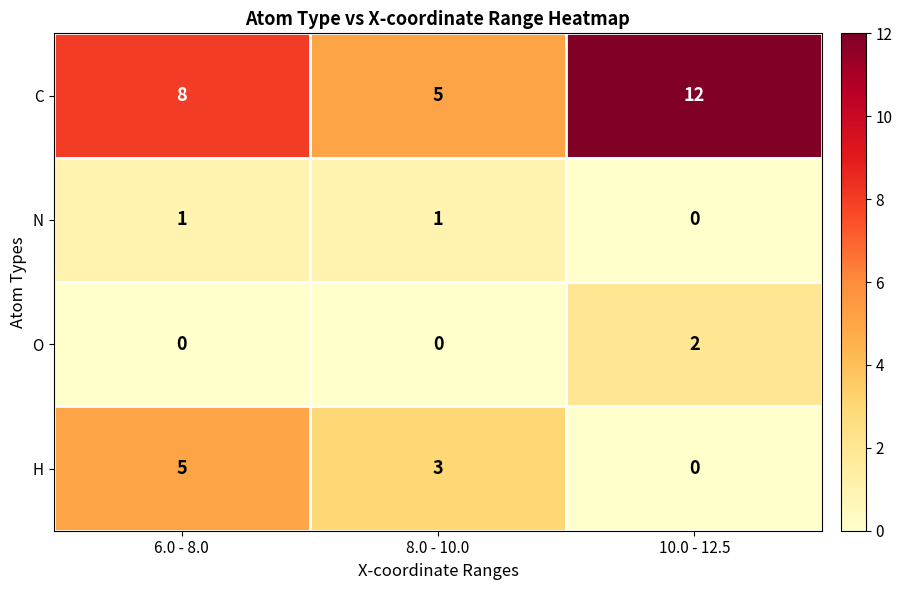

What is the highest value of the C series?

12